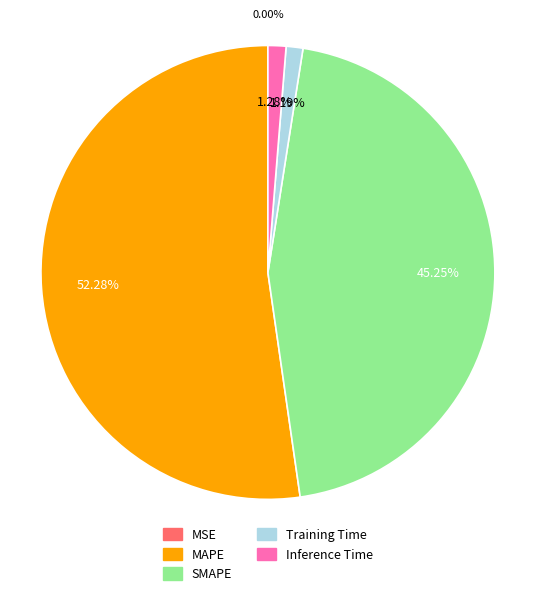

To the nearest percent, what is the difference between the Training Time and SMAPE slice percentages?

44%